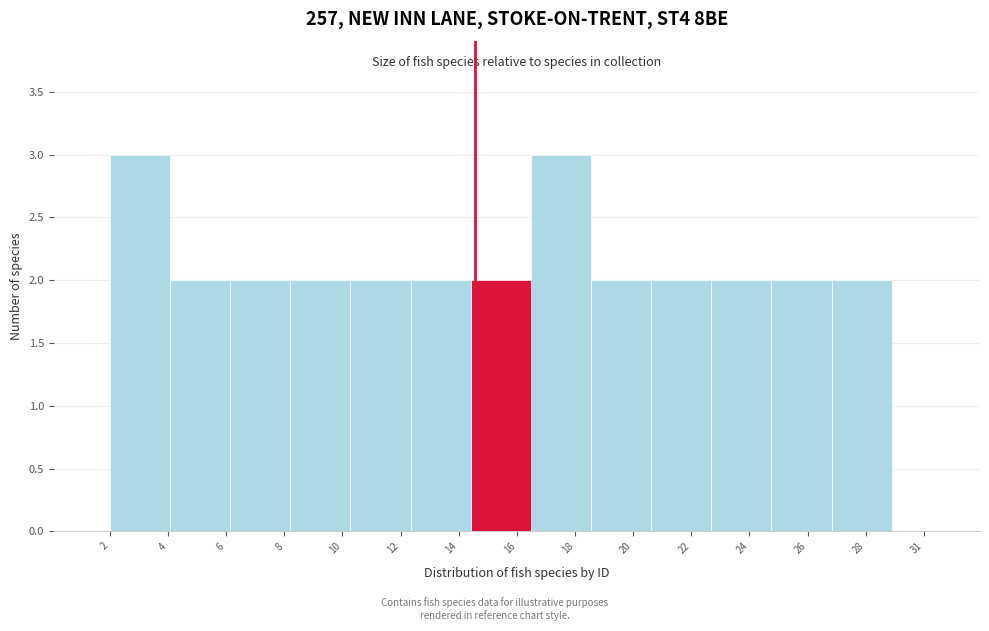

Reading left to right, transcribe all the data shown in this chart.

4=3	6=2	8=2	10=2	12=2	14=2	16=2	18=3	20=2	22=2	24=2	26=2	28=2	31=0